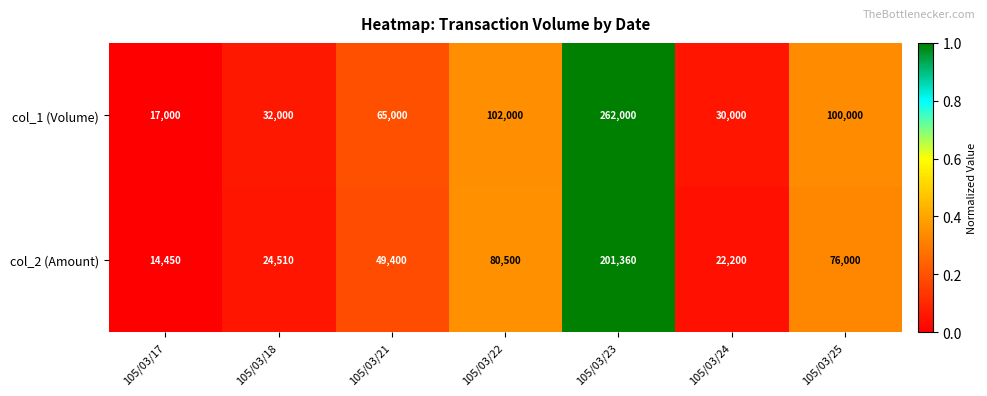

True or false: col_1 (Volume) has a value of 149570 at 105/03/22.

False